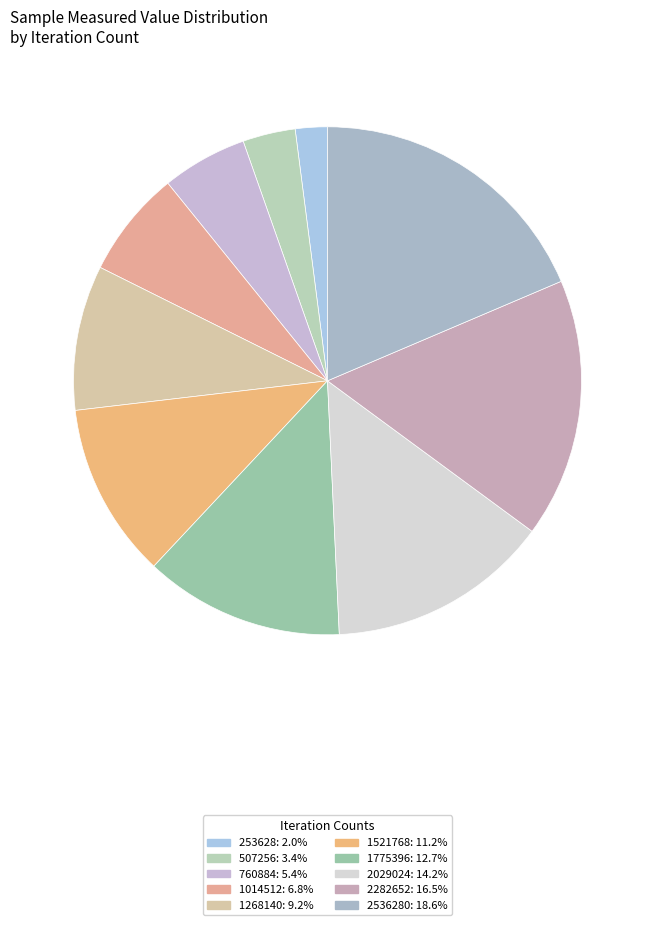

How many slices are in this pie chart?

10